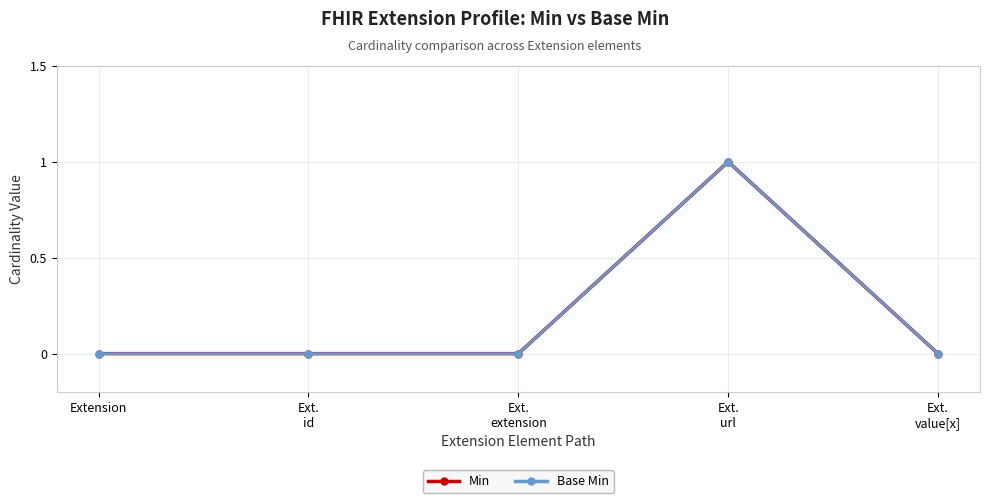

Is this an area chart (filled region under the line)?

No